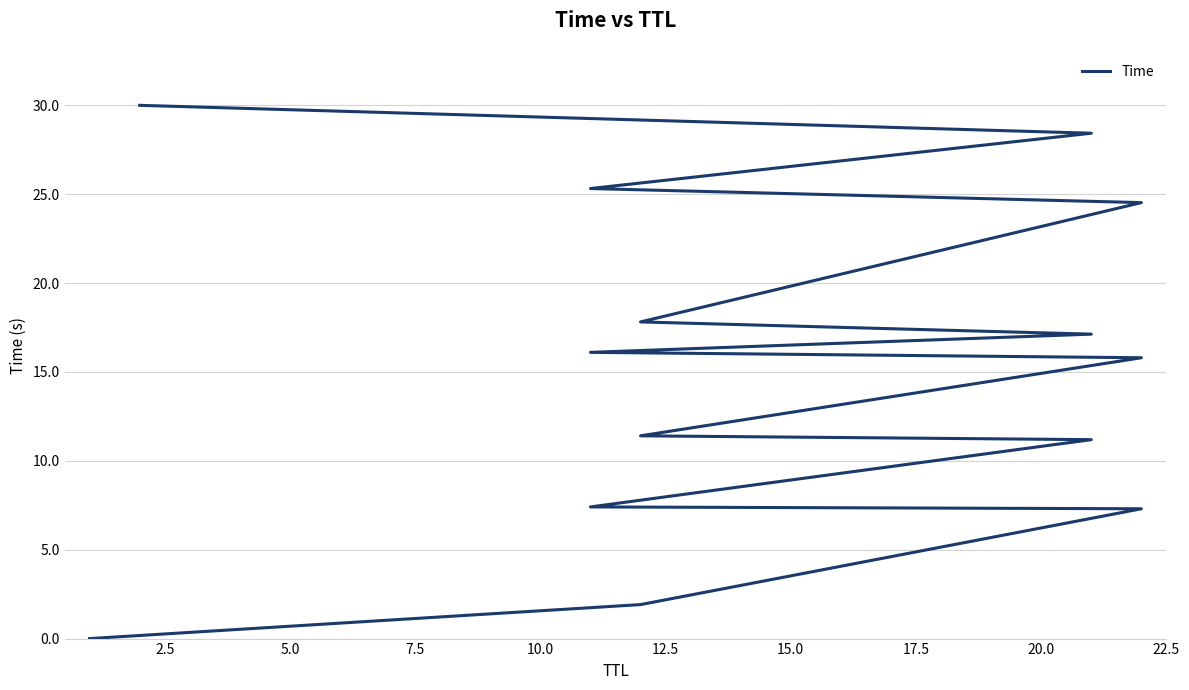

What is the ratio of the value at 20.0 to the value at 10.0?

1.5